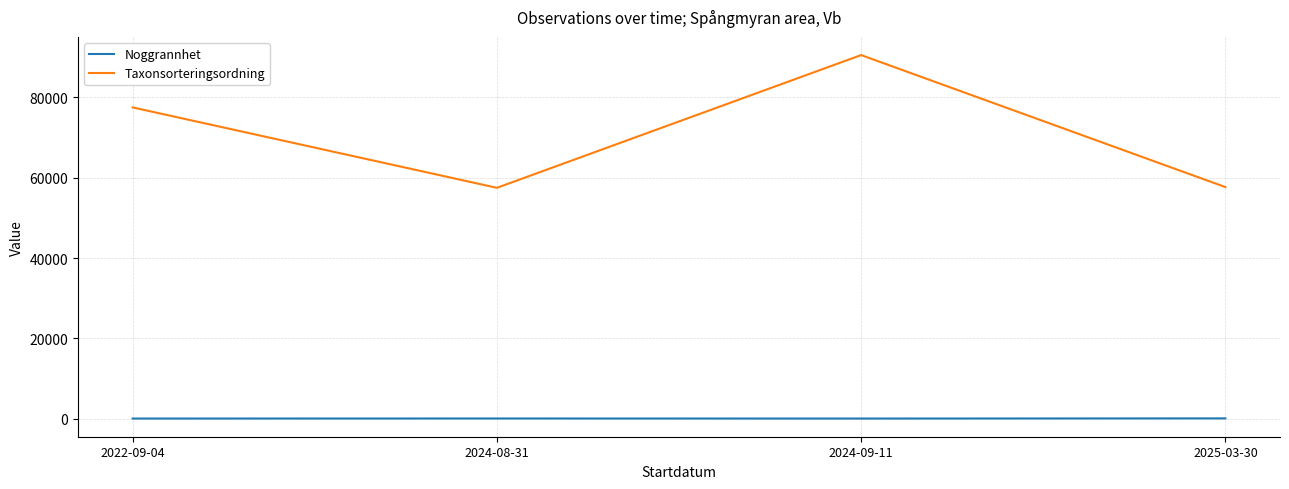

Which series has the largest range (max minus min)?

Taxonsorteringsordning